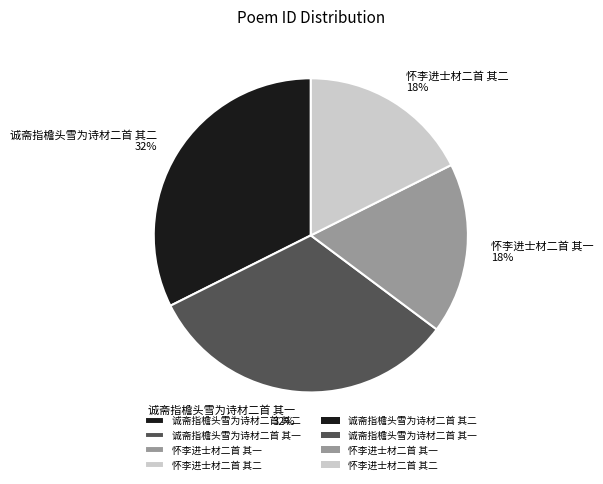

True or false: 怀李进士材二首 其二 accounts for 5% of the total.

False